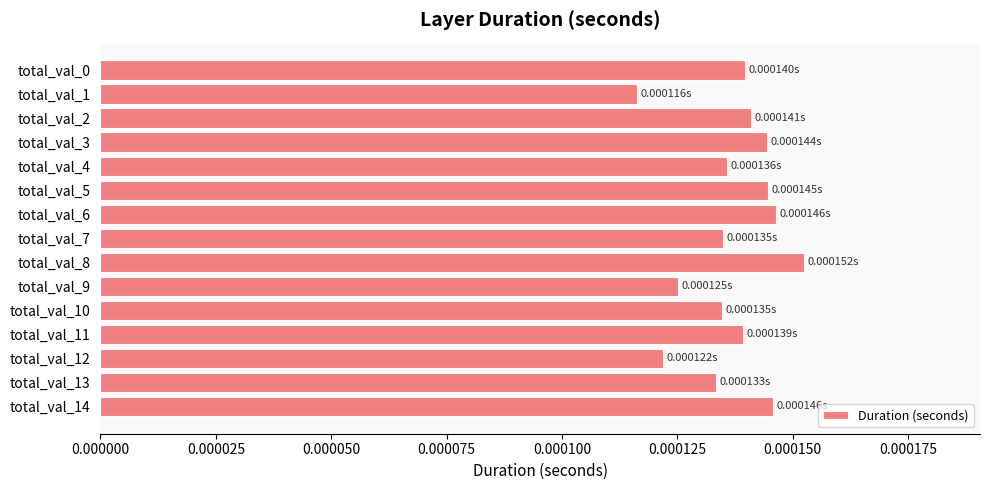

Which has a higher value, total_val_12 or total_val_1?

total_val_12